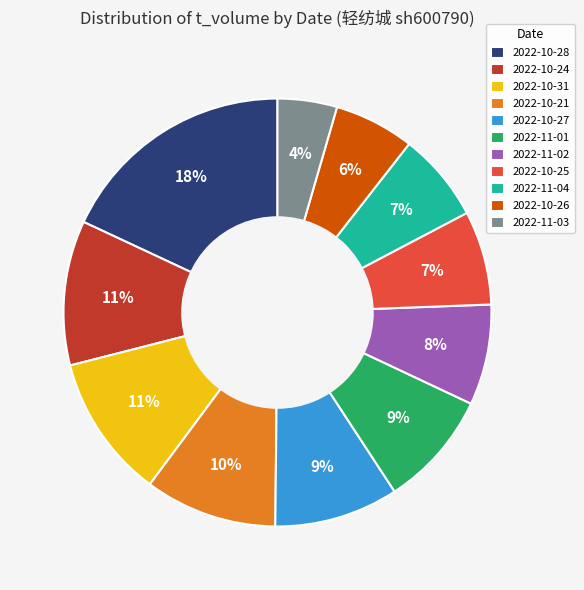

To the nearest percent, what is the combined percentage of 2022-11-02 and 2022-10-24?

19%